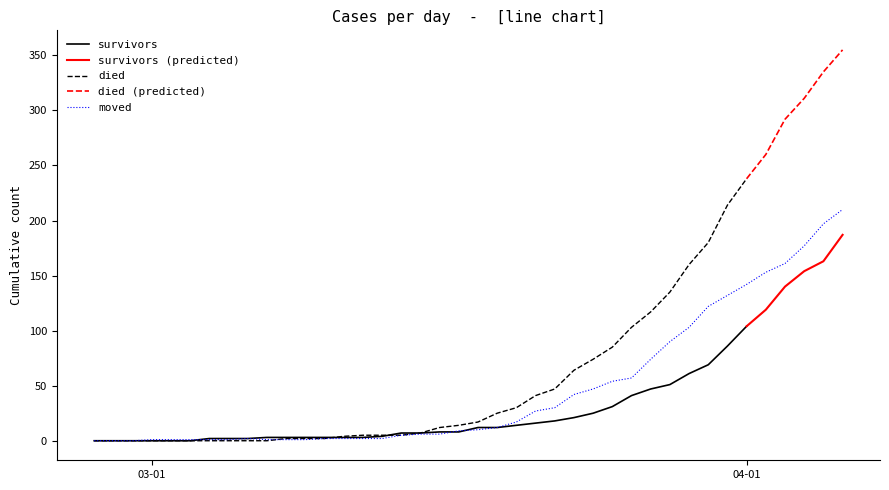

Between 2020-03-12 and 2020-03-20, which series saw the biggest shift?

died